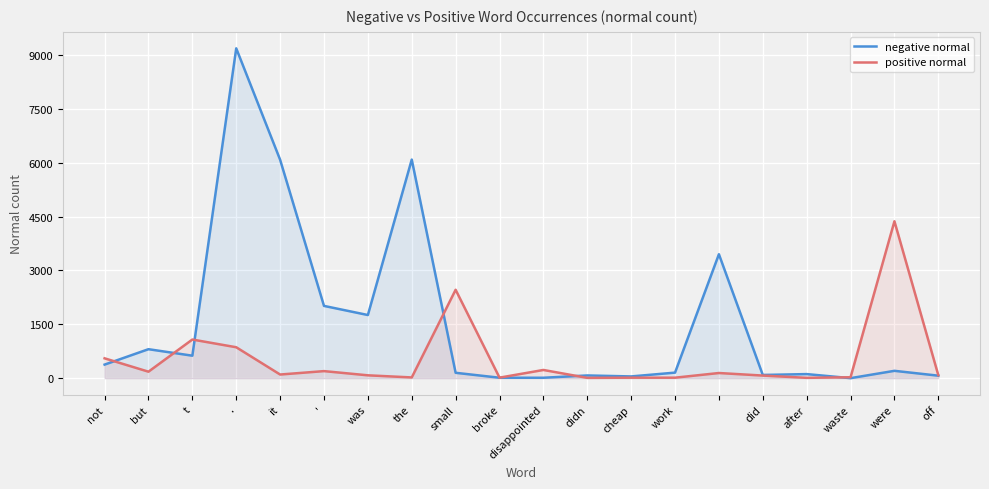

True or false: positive normal has more than 0 points higher than both neighbors.

True